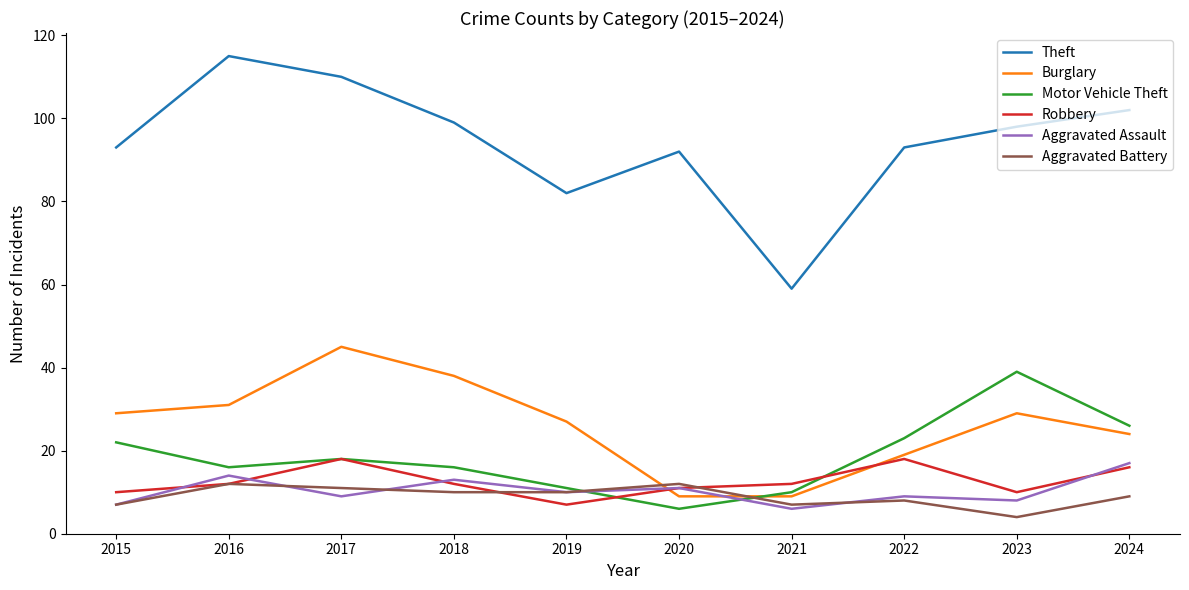

True or false: Aggravated Assault and Theft cross at least once.

False